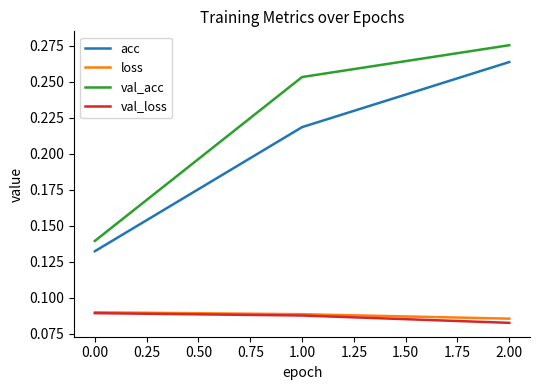

Where is acc nearest to the value 0?

0.00